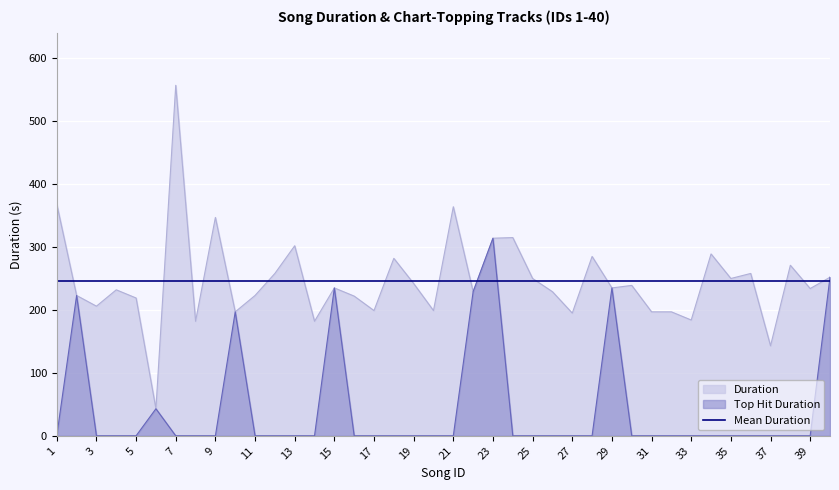

Where is the first local minimum?

3